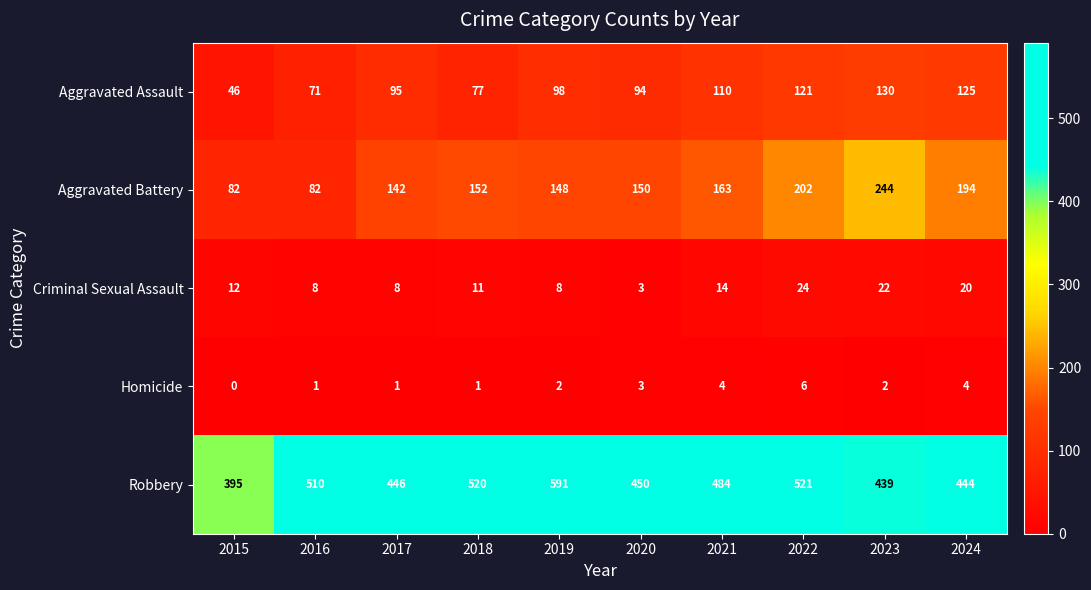

What is the difference between the highest and lowest values at 2016?

509